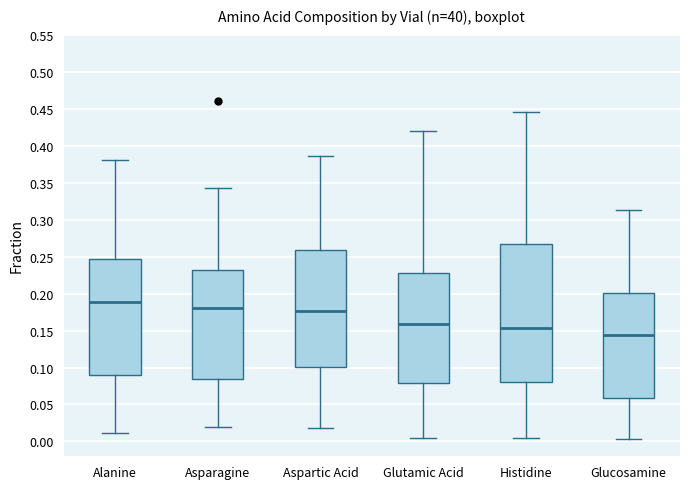

Reading left to right, transcribe this box plot: for each box, give where its median line is, the range the box spans, and where its two whiskers end, as read against the y-axis. The values are not printed on the chart, so give them approximately, as read against the axis.

Alanine: median 0.190, box 0.090 to 0.245, whiskers 0.010 to 0.380
Asparagine: median 0.180, box 0.085 to 0.230, whiskers 0.020 to 0.340
Aspartic Acid: median 0.175, box 0.100 to 0.260, whiskers 0.020 to 0.385
Glutamic Acid: median 0.160, box 0.080 to 0.230, whiskers 0.005 to 0.420
Histidine: median 0.155, box 0.080 to 0.265, whiskers 0.005 to 0.445
Glucosamine: median 0.145, box 0.060 to 0.200, whiskers 0.005 to 0.315